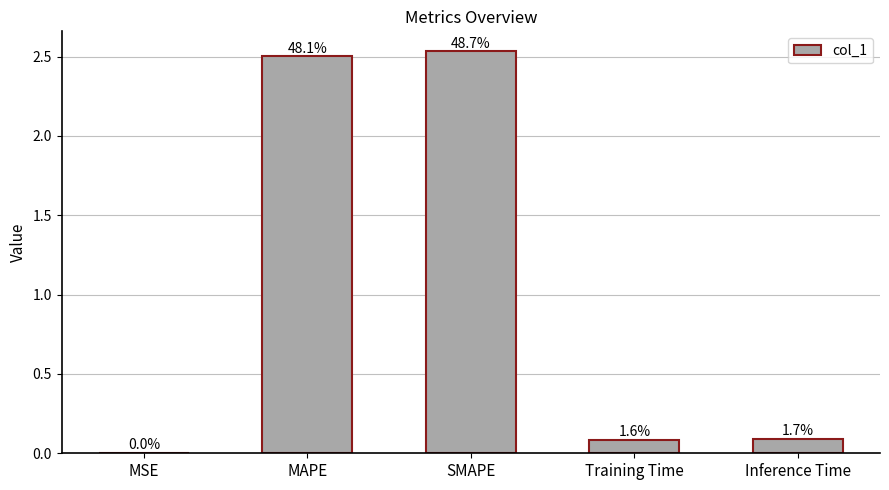

Between SMAPE and Training Time, which is larger?

SMAPE